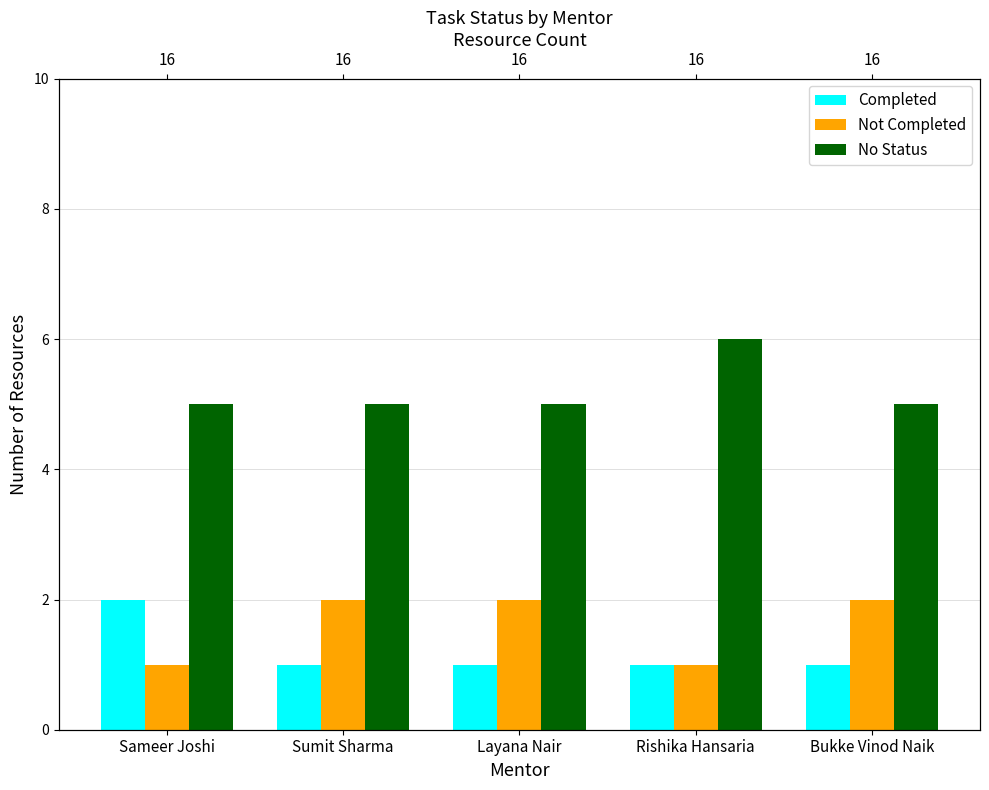

What is the total value across all series at Bukke Vinod Naik?

8